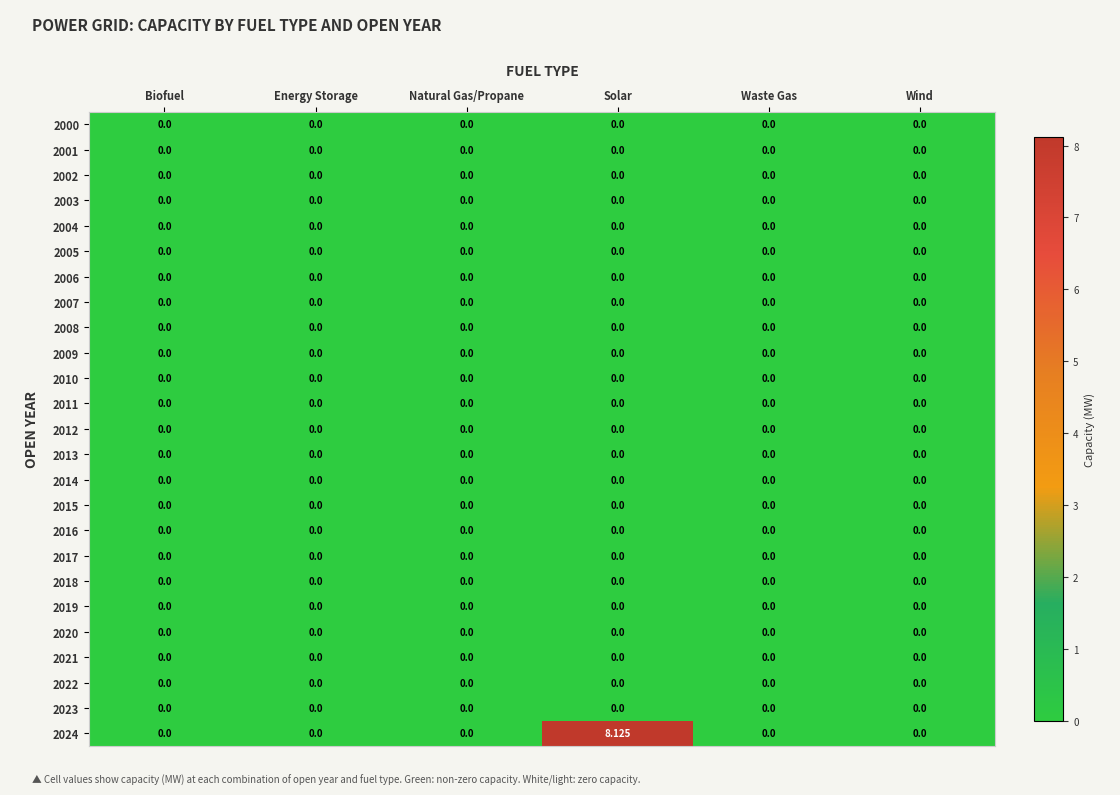

At which category is the sum across all series the highest?

Solar